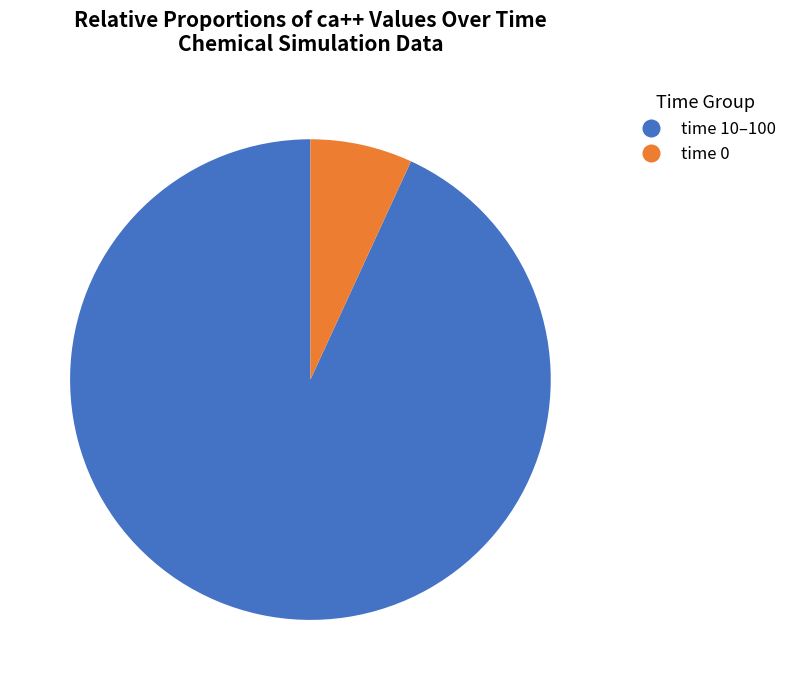

To the nearest percent, what is the difference between the largest and smallest slice percentages?

86%